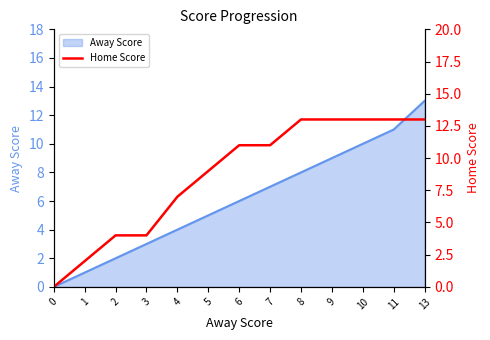

Reading left to right, extract all data points from this chart.

0	2	4	4	7	9	11	11	13	13	13	13	13